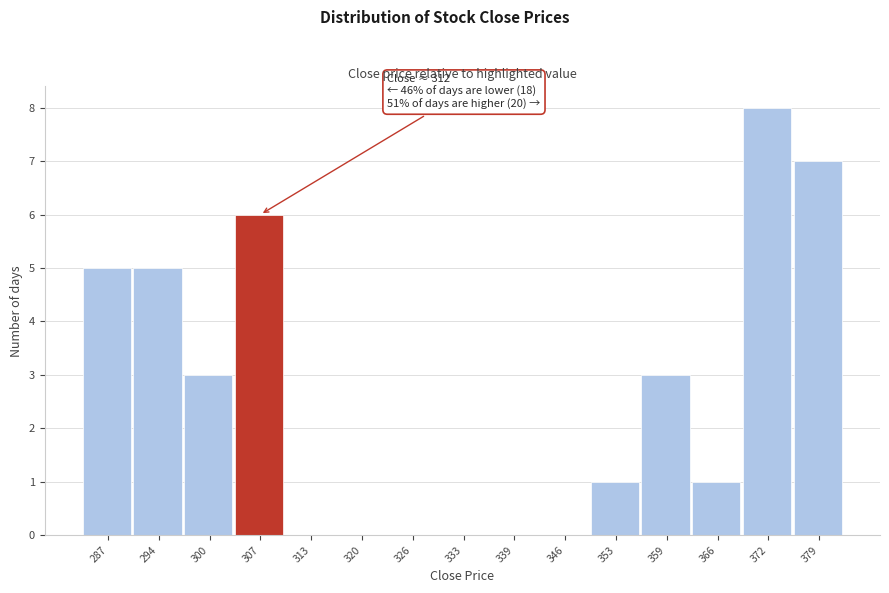

Reading right to left, transcribe all the data shown in this chart.

379=7	372=8	366=1	359=3	353=1	346=0	339=0	333=0	326=0	320=0	313=0	307=6	300=3	294=5	287=5